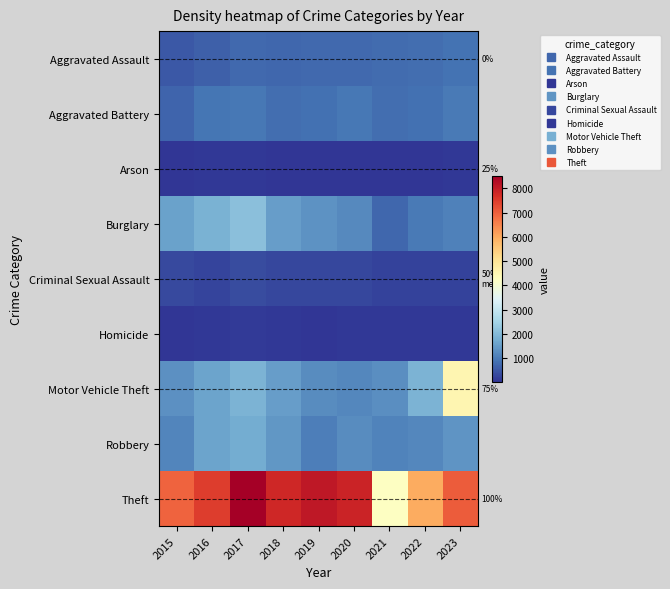

True or false: Aggravated Battery has a value of 1561 at 2017.

False